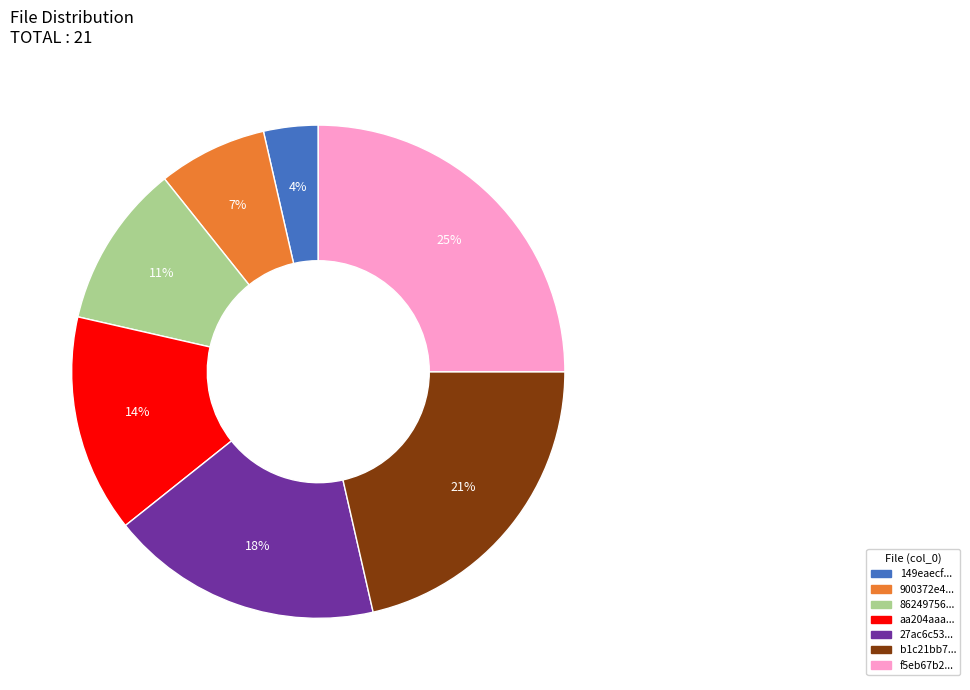

Is there a majority slice in this chart?

No